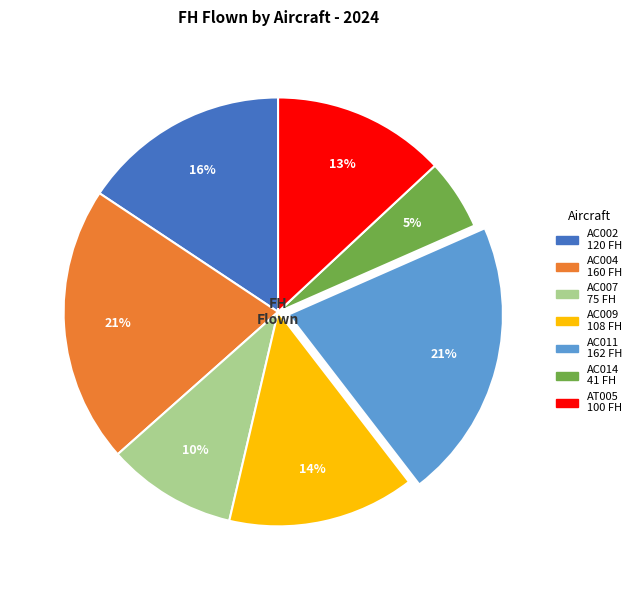

What percentage is the AC002 slice, to the nearest percent?

16%